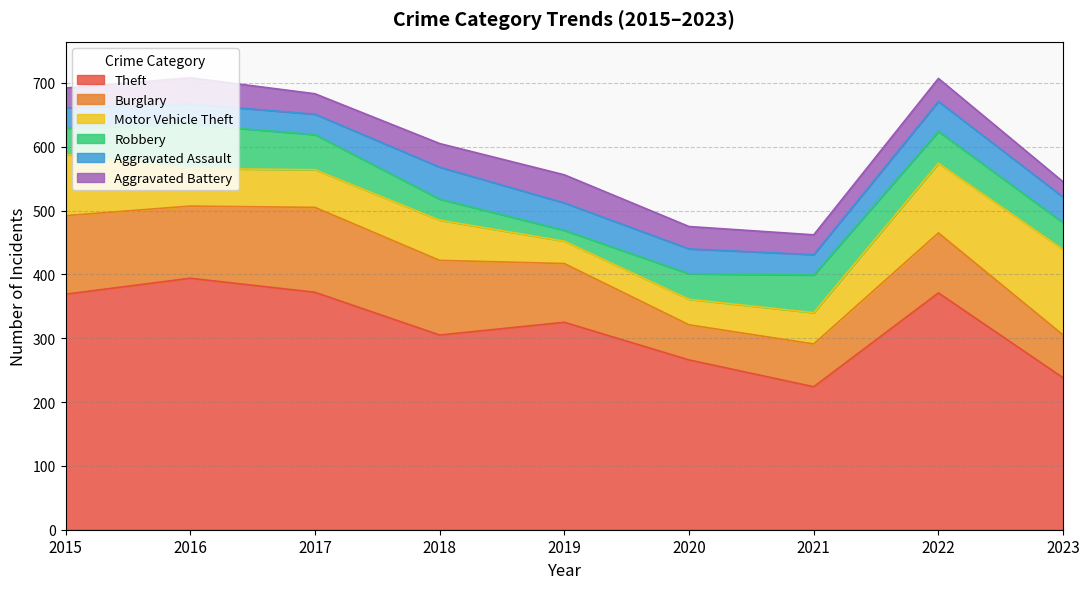

Rank the series by their maximum value, from lowest to highest.

Aggravated Battery, Aggravated Assault, Robbery, Burglary, Motor Vehicle Theft, Theft